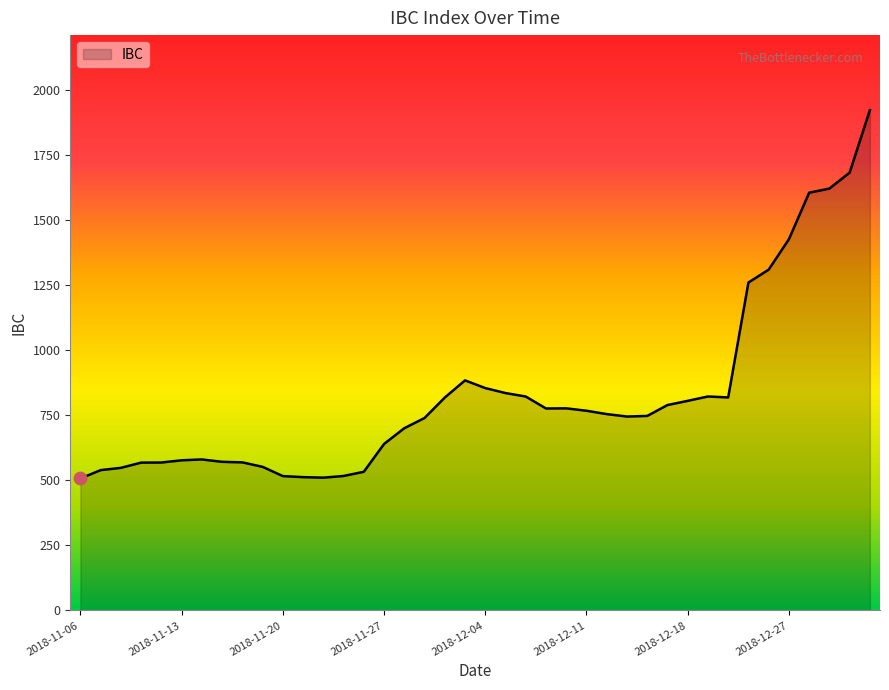

What is the smallest value displayed?

507.3